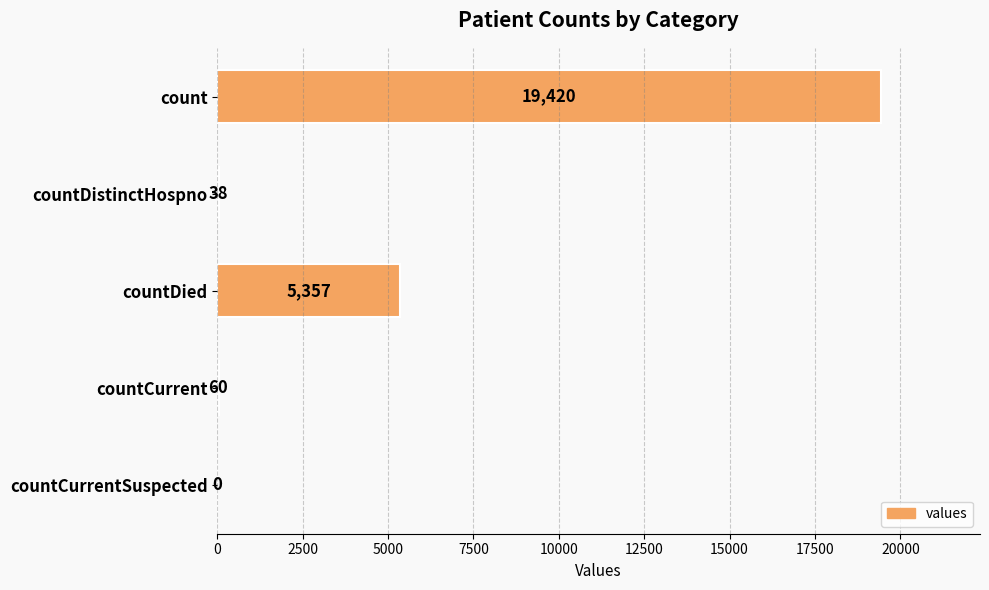

What is the sum of all values?

24875